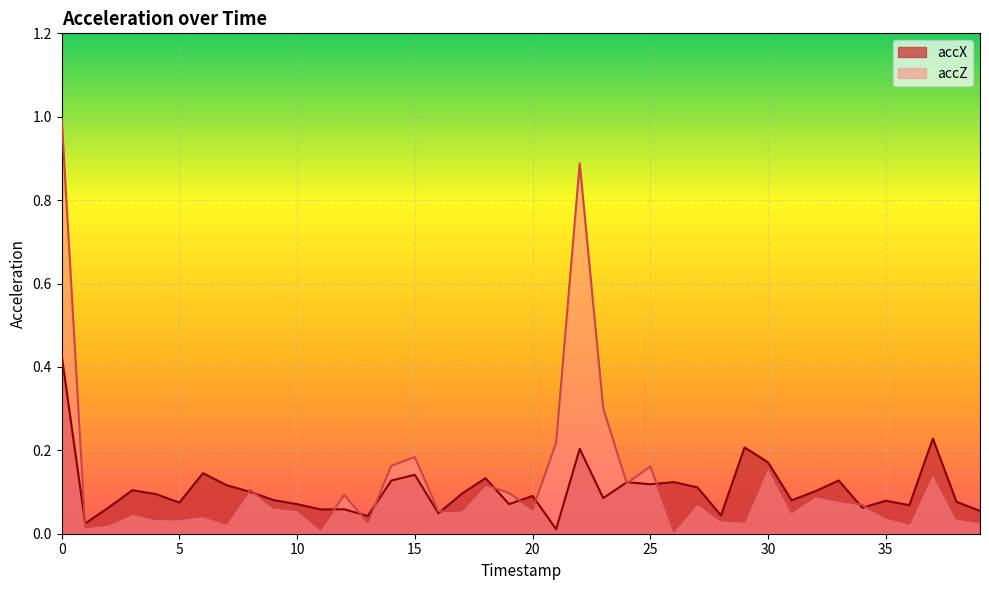

What is the approximate value of accX at 9?

0.1